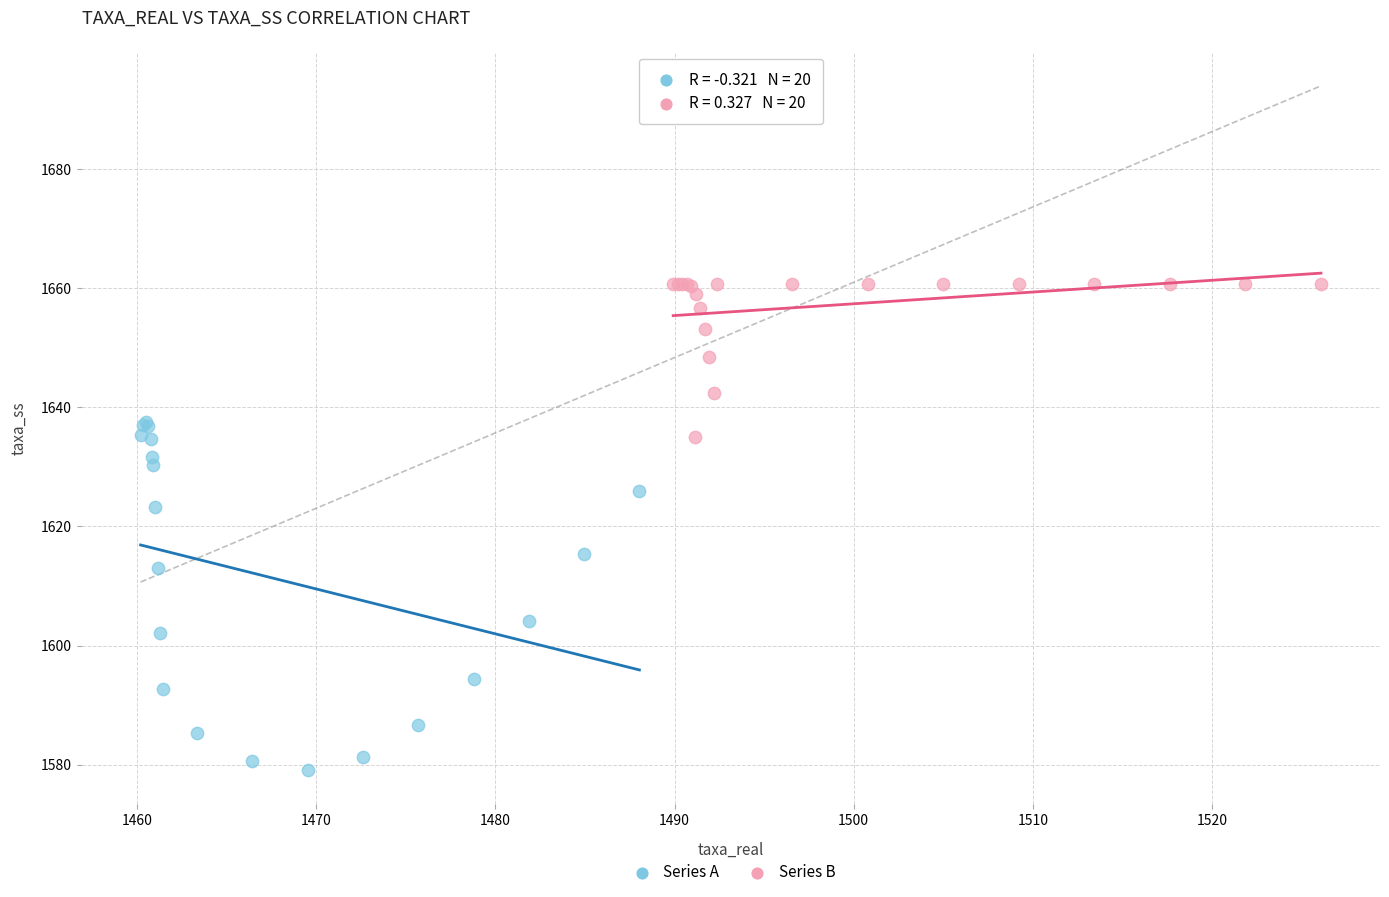

What are all the series names shown in the legend?

Series A, Series B